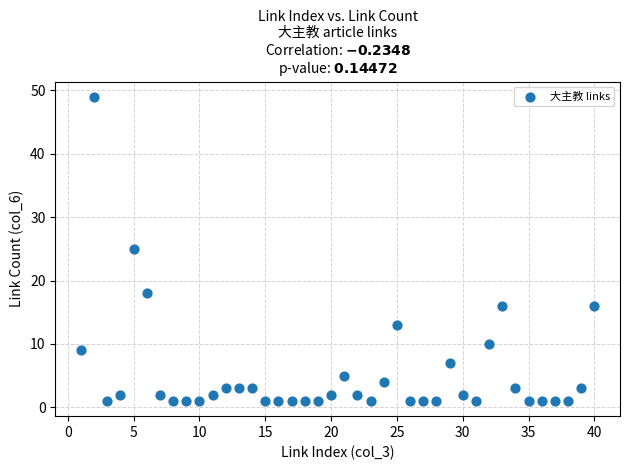

What is the range of Y values (max minus min)?

48